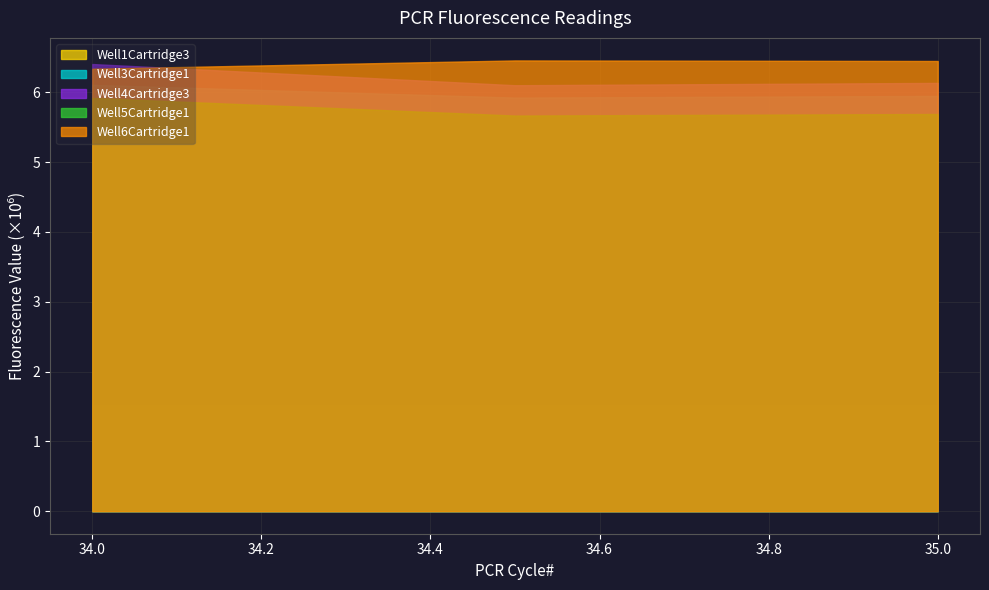

What is the total value across all series at 2?

25670590